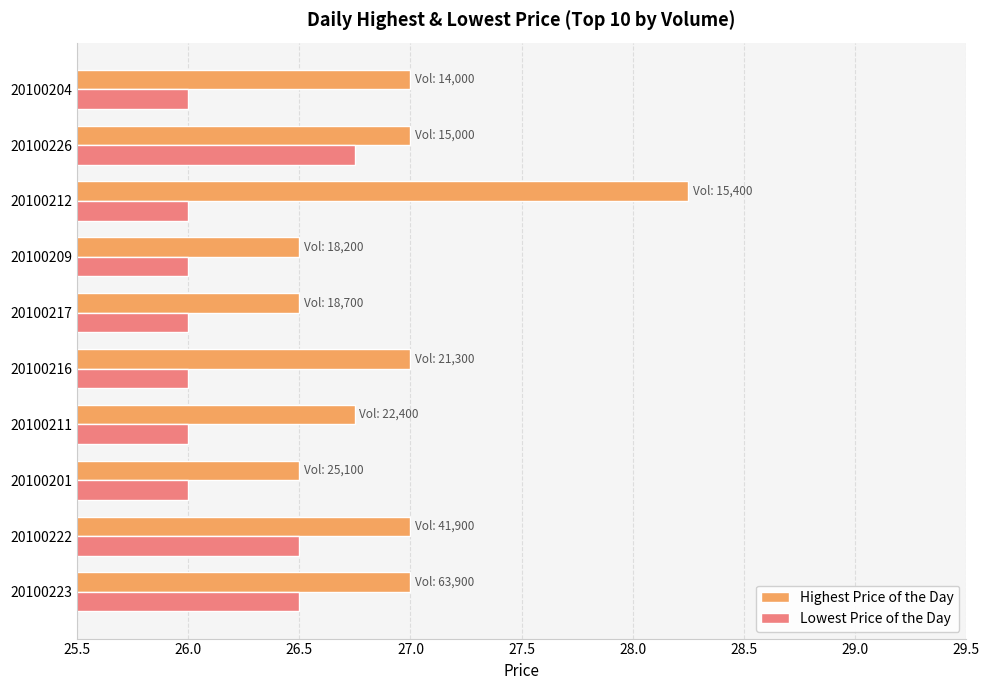

What is the sum of the Highest Price of the Day values at 20100217 and 20100212?

54.8